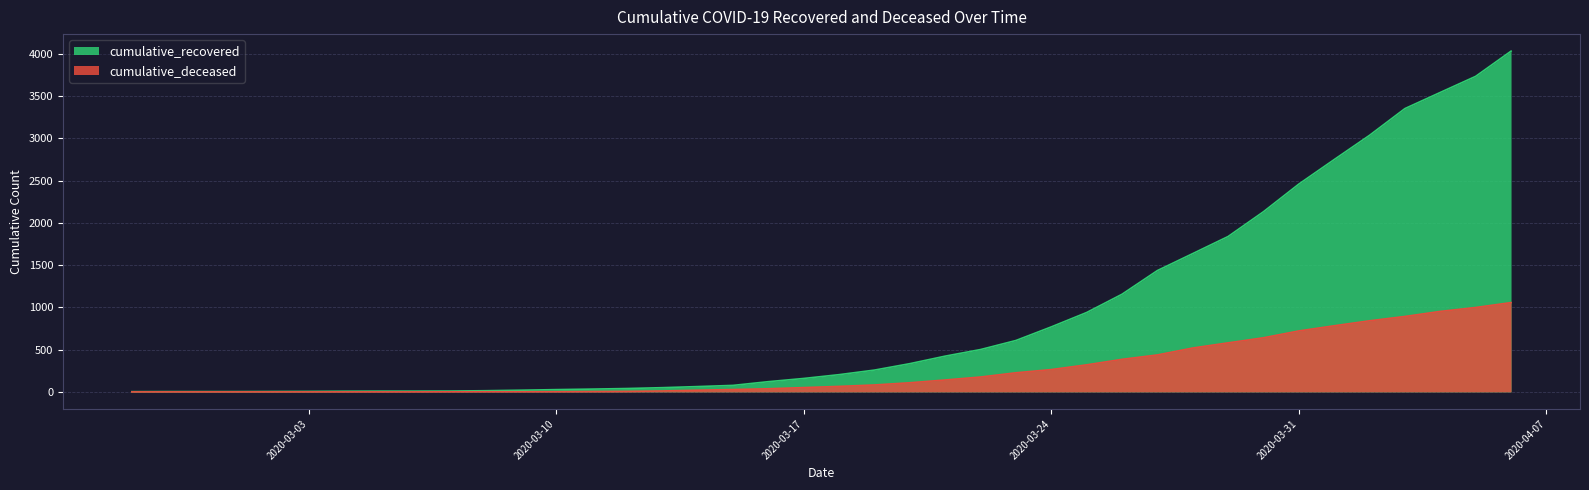

Reading left to right, list all the values displayed in this chart.

cumulative_recovered: 2020-02-27=3	2020-02-28=4	2020-02-29=4	2020-03-01=4	2020-03-02=5	2020-03-03=6	2020-03-04=8	2020-03-05=9	2020-03-06=9	2020-03-07=10	2020-03-08=14	2020-03-09=20	2020-03-10=27	2020-03-11=33	2020-03-12=40	2020-03-13=50	2020-03-14=63	2020-03-15=77	2020-03-16=121	2020-03-17=159	2020-03-18=204	2020-03-19=258	2020-03-20=334	2020-03-21=423	2020-03-22=501	2020-03-23=608	2020-03-24=769	2020-03-25=939	2020-03-26=1155	2020-03-27=1435	2020-03-28=1636	2020-03-29=1838	2020-03-30=2131	2020-03-31=2458	2020-04-01=2748	2020-04-02=3035	2020-04-03=3351	2020-04-04=3542	2020-04-05=3732	2020-04-06=4030
cumulative_deceased: 2020-02-27=0	2020-02-28=0	2020-02-29=0	2020-03-01=0	2020-03-02=0	2020-03-03=0	2020-03-04=0	2020-03-05=0	2020-03-06=0	2020-03-07=1	2020-03-08=2	2020-03-09=2	2020-03-10=2	2020-03-11=4	2020-03-12=6	2020-03-13=11	2020-03-14=20	2020-03-15=28	2020-03-16=37	2020-03-17=51	2020-03-18=65	2020-03-19=82	2020-03-20=108	2020-03-21=141	2020-03-22=176	2020-03-23=226	2020-03-24=264	2020-03-25=320	2020-03-26=385	2020-03-27=437	2020-03-28=519	2020-03-29=580	2020-03-30=640	2020-03-31=721	2020-04-01=782	2020-04-02=841	2020-04-03=892	2020-04-04=952	2020-04-05=998	2020-04-06=1056